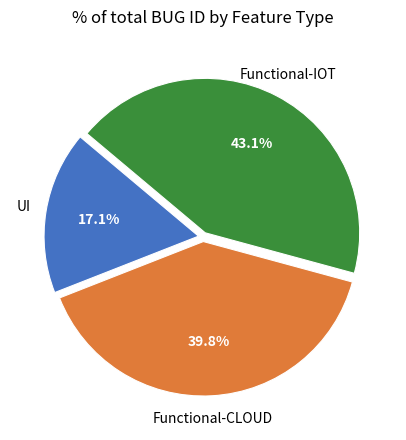

Is there any slice that represents more than half of the pie?

No